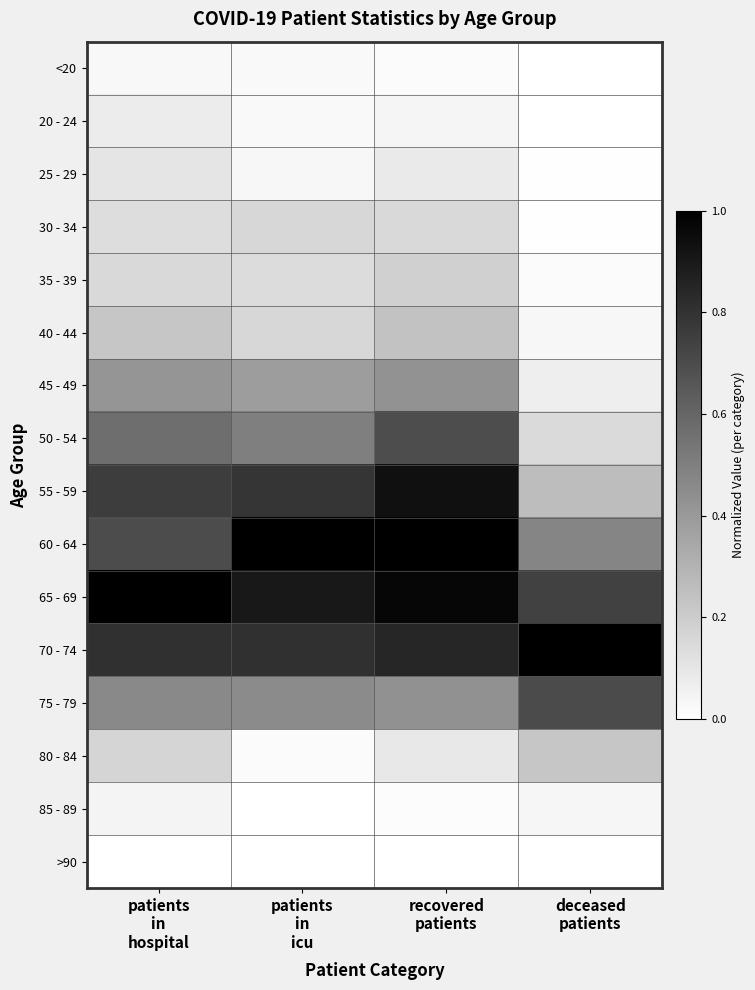

Which series changed the most between patients in hospital and recovered patients?

60 - 64